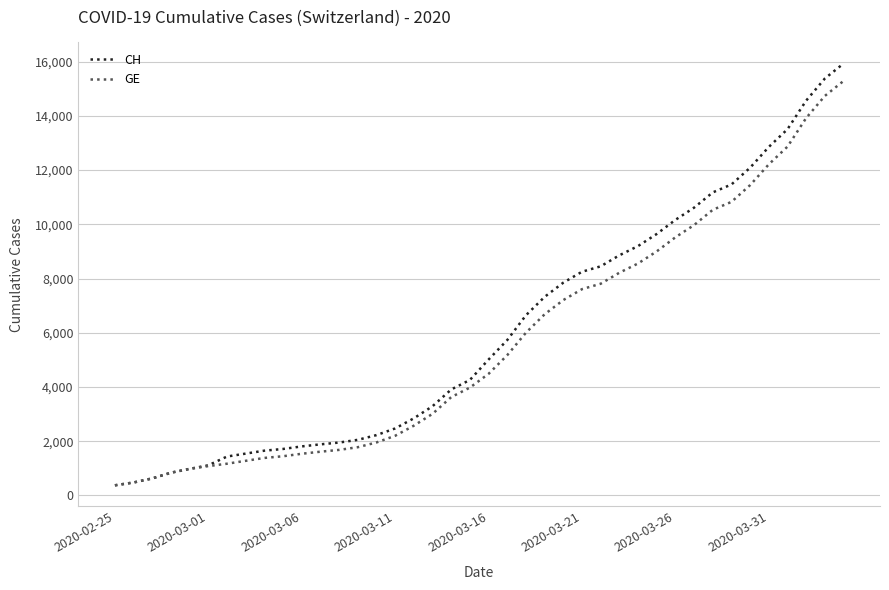

Which series has the widest spread of values?

CH